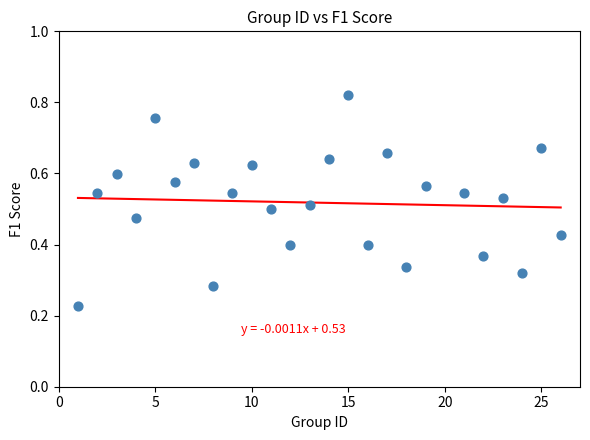

What is the range of X values (max minus min)?

25.0